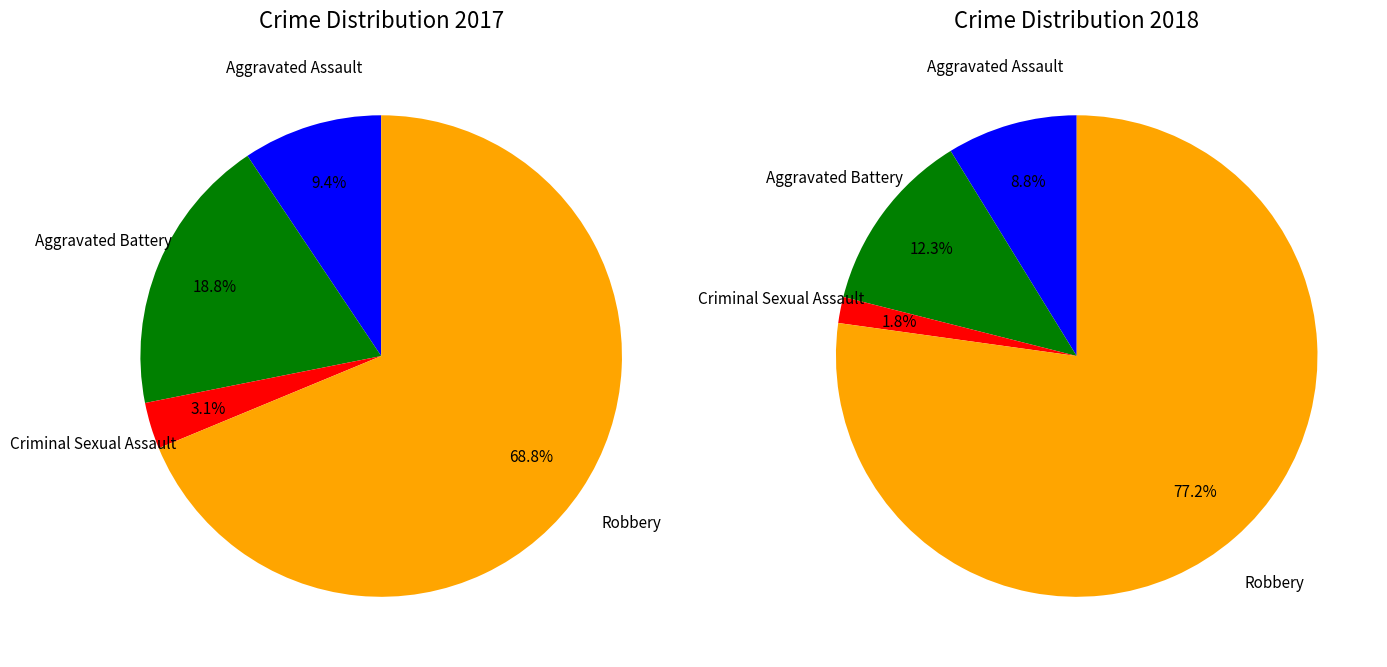

What portion of the pie excludes values_2018?

81.2%